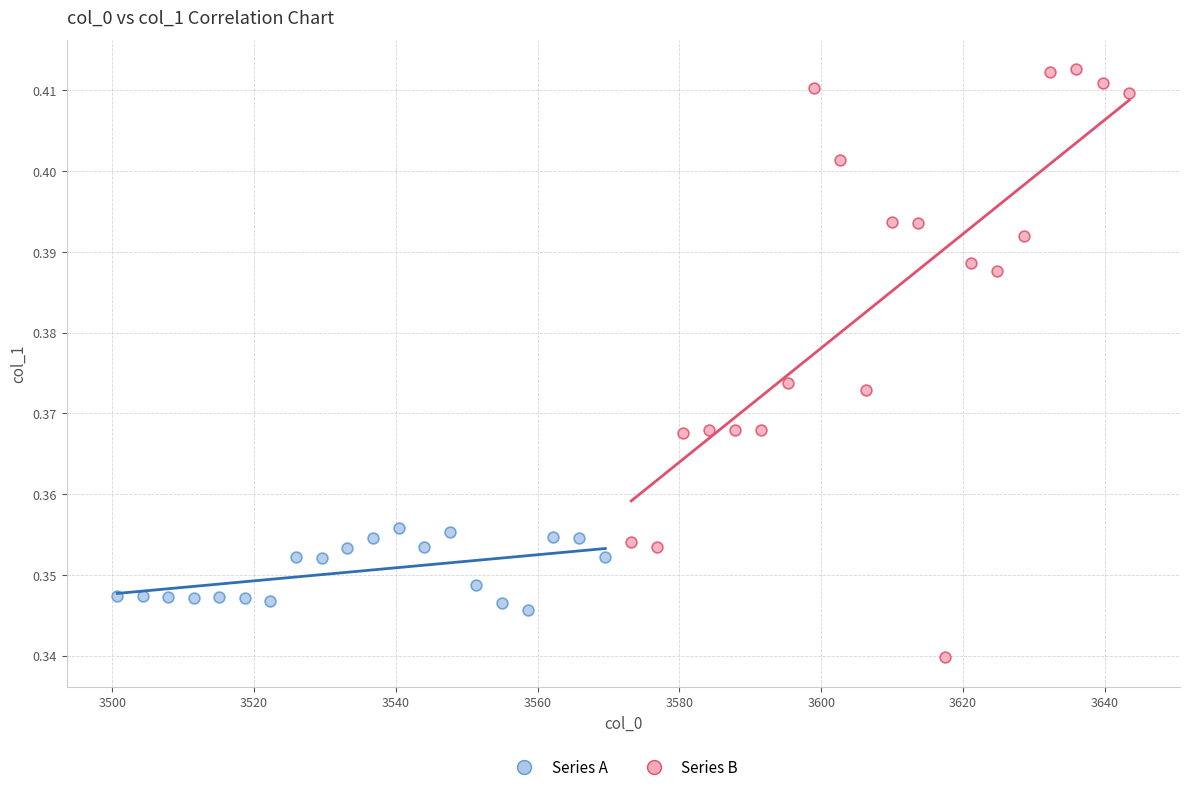

Which series has the widest spread of Y values?

Series B